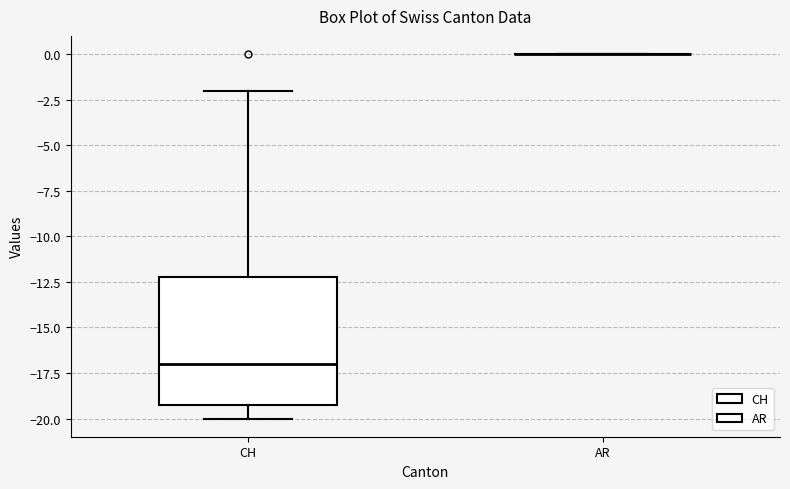

Reading left to right, transcribe this box plot: for each box, give where its median line is, the range the box spans, and where its two whiskers end, as read against the y-axis. The values are not printed on the chart, so give them approximately, as read against the axis.

CH: median -17, box -19 to -12, whiskers -20 to -2
AR: box collapsed to a line at 0, whiskers 0 to 0